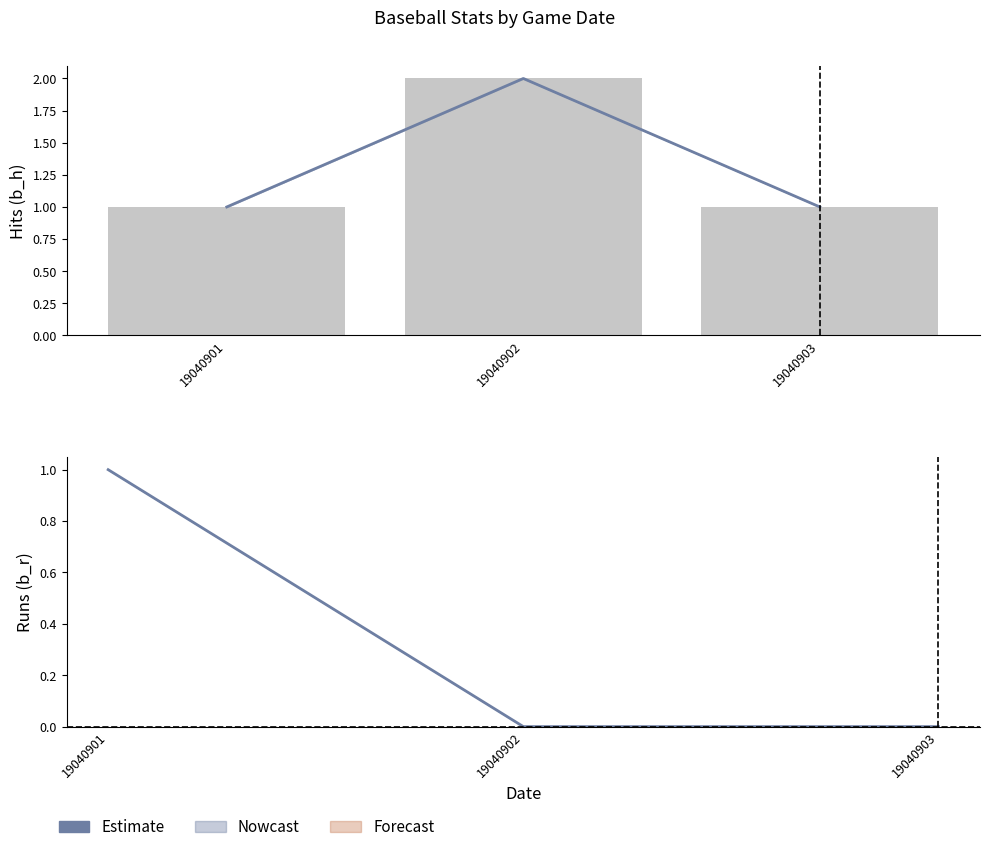

At how many categories does at least one series exceed 0?

3